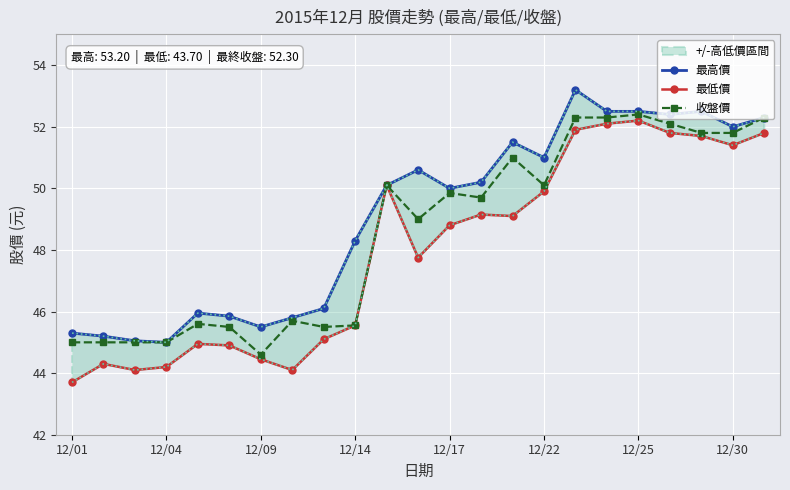

What is the minimum value for 收盤價?

44.6